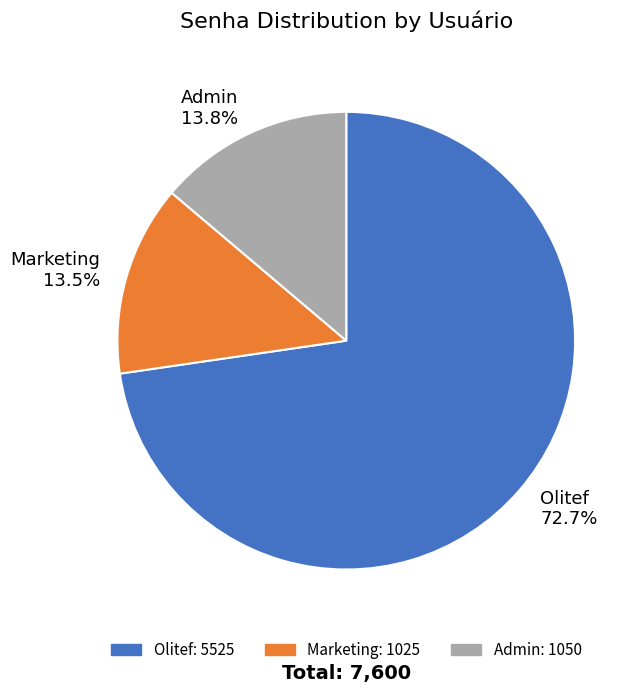

Is it true that Admin is 14% of the pie?

True